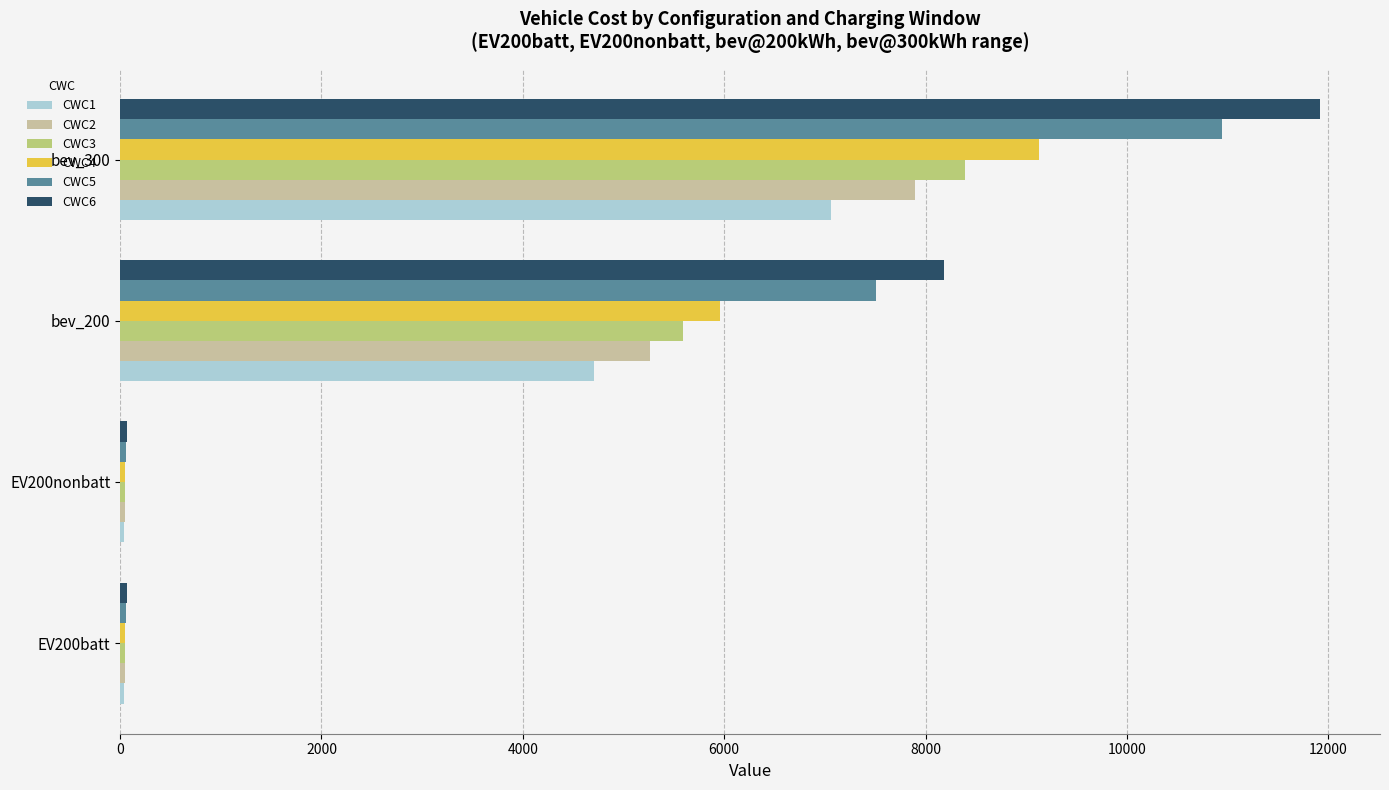

Which series has the largest range (max minus min)?

CWC6